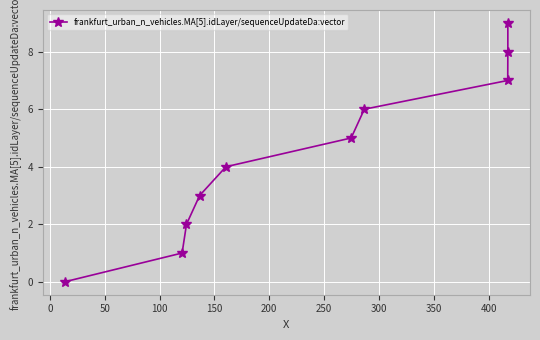

Reading left to right, what are all the values shown in this chart?

0	1	2	3	4	5	6	7	8	9